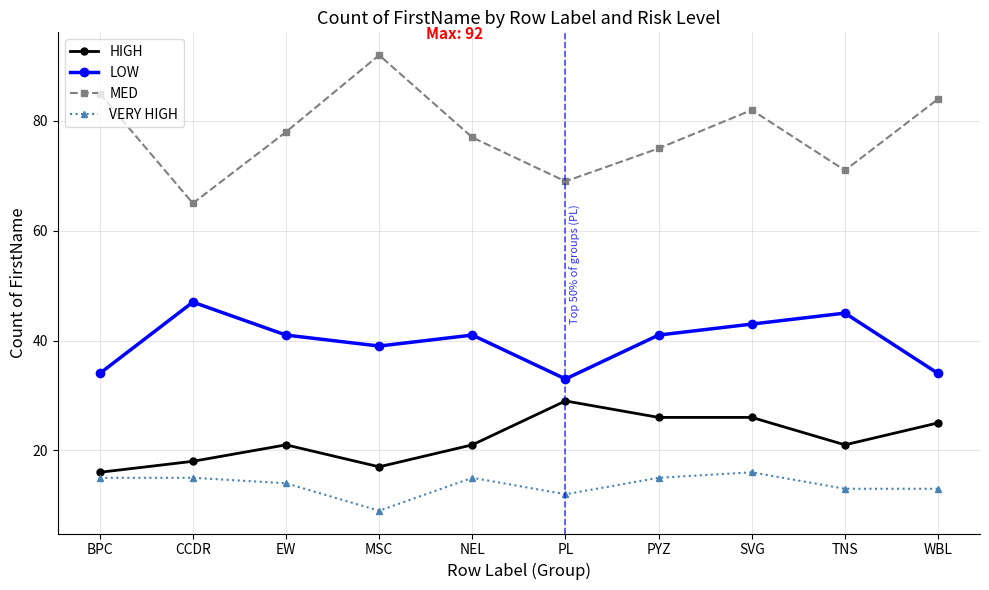

What is the label of the 2nd point from the left?

CCDR